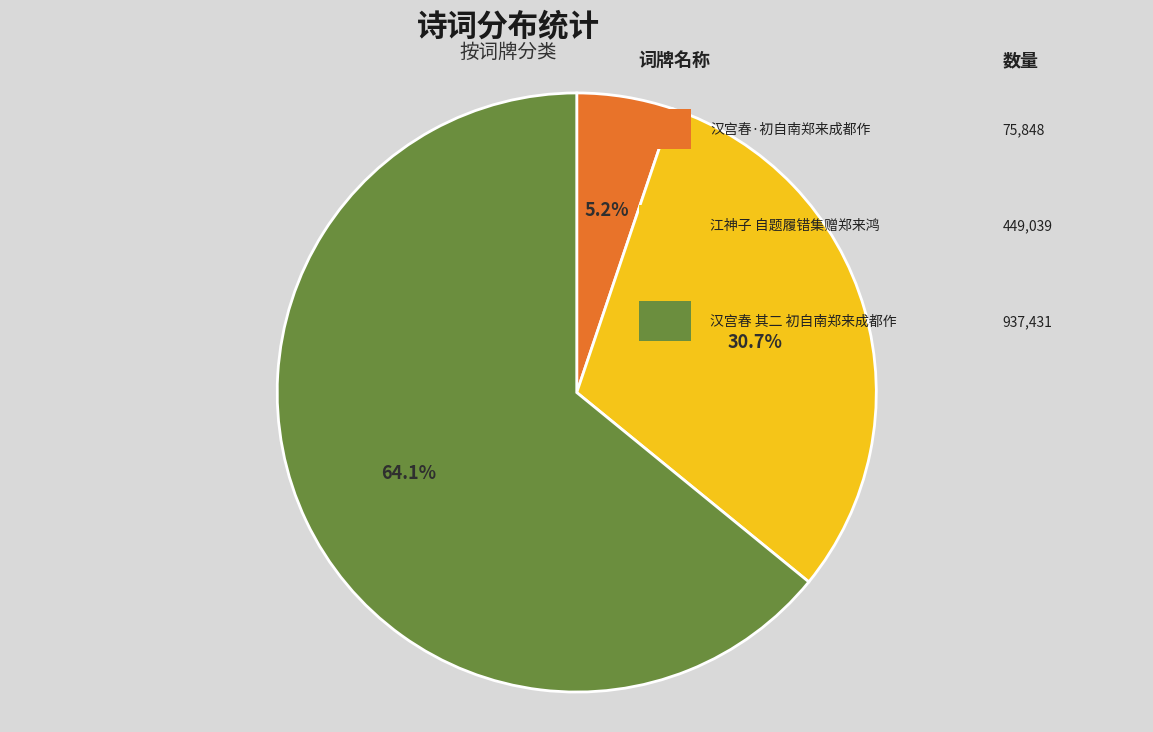

How many slices are in this pie chart?

3